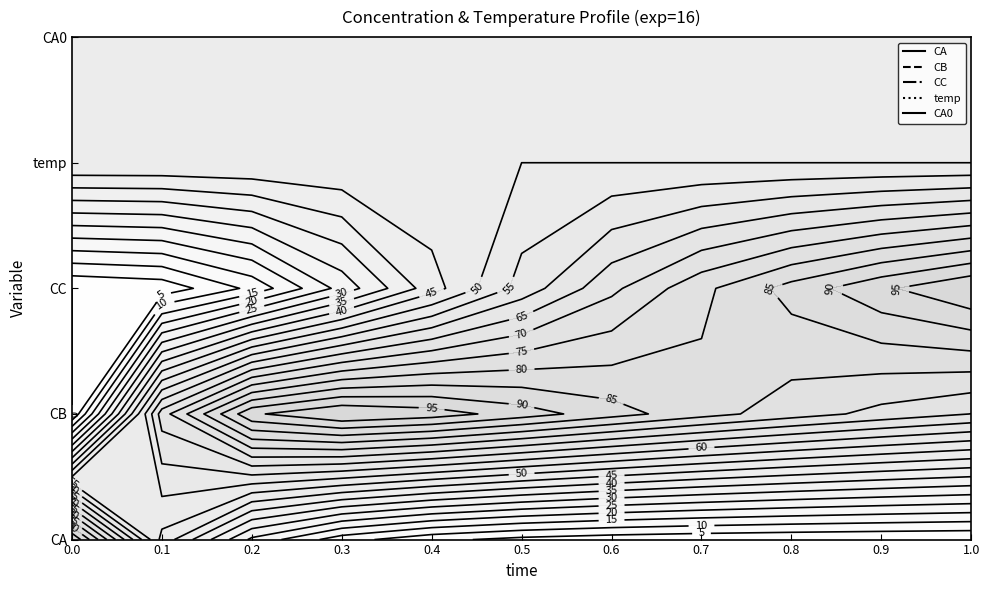

True or false: temp has a value of 531.7 at 2.

False